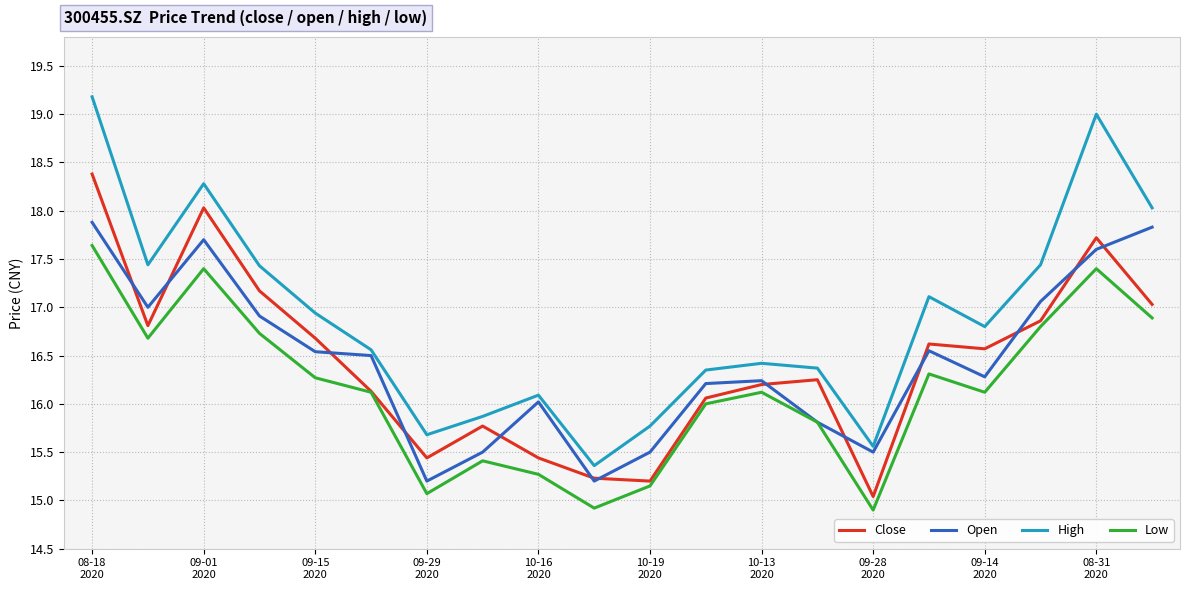

List the series in order of their peak value, lowest first.

Low, Open, Close, High